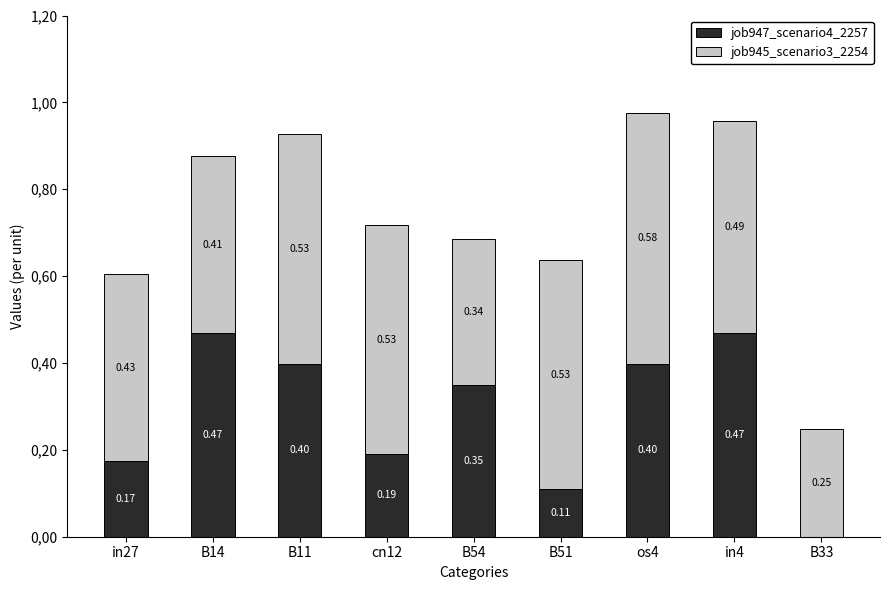

Does the chart contain stacked bars?

Yes